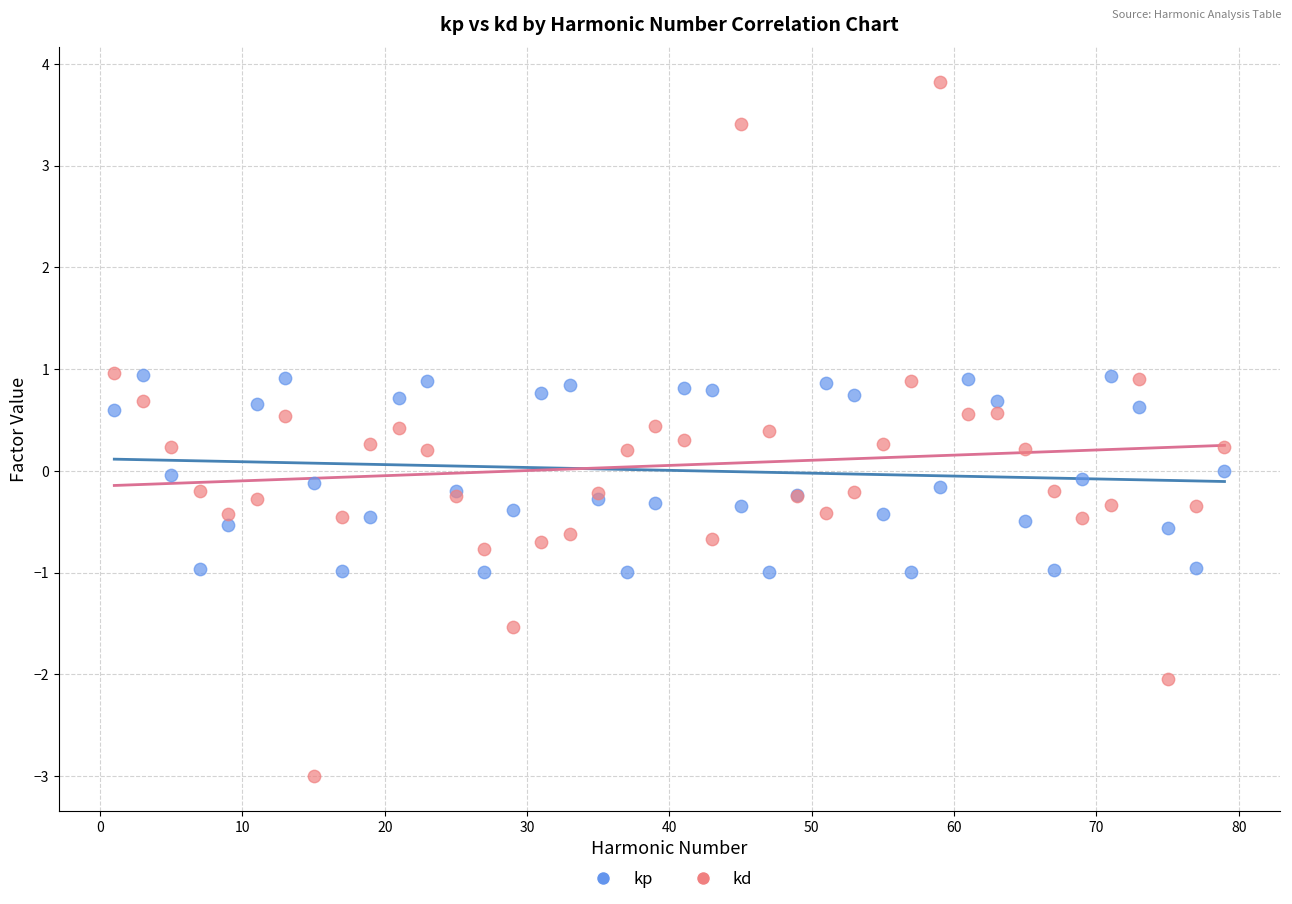

Which series has the largest Y range (max minus min)?

kd